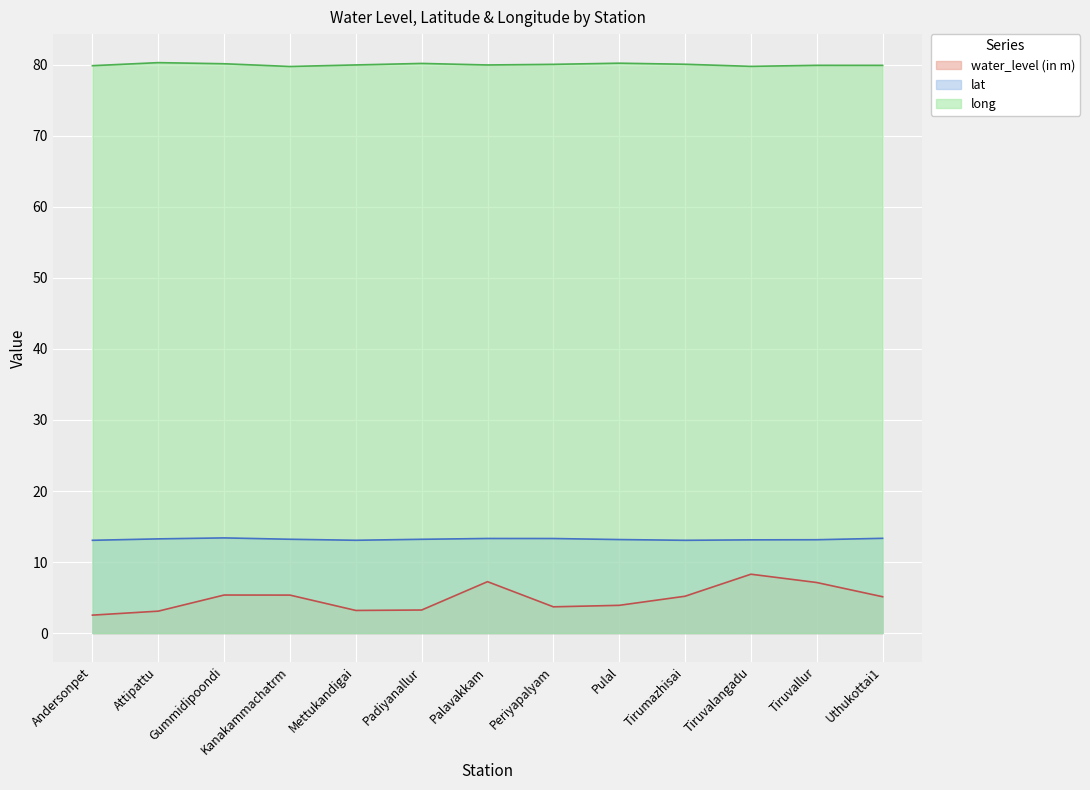

What is the sum of all long values?

1040.1